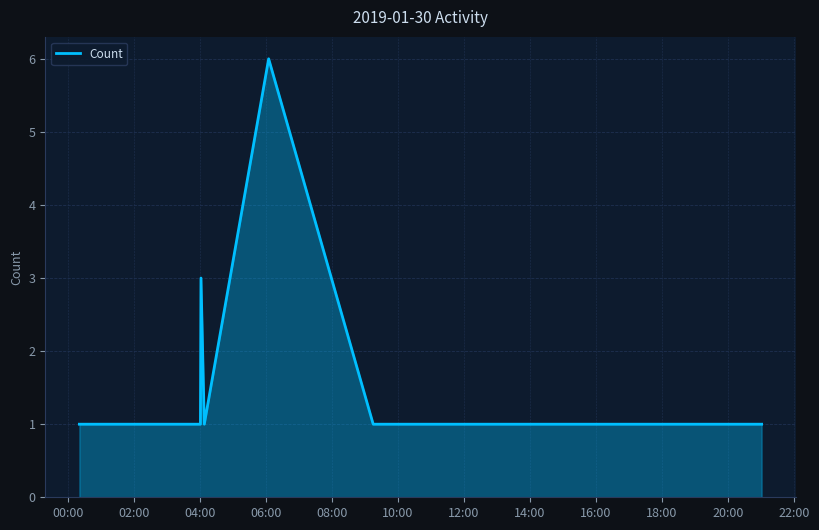

What is the difference between the maximum and minimum values?

5